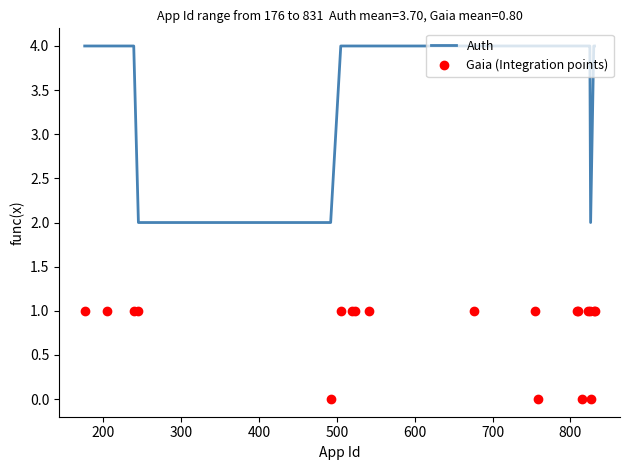

Reading left to right, list all the values displayed in this chart.

Auth: 4	4	4	2	2	4	4	4	4	4	4	4	4	4	4	4	4	2	4	4
Gaia (Integration points): 1	1	1	1	0	1	1	1	1	1	1	0	1	1	0	1	1	0	1	1